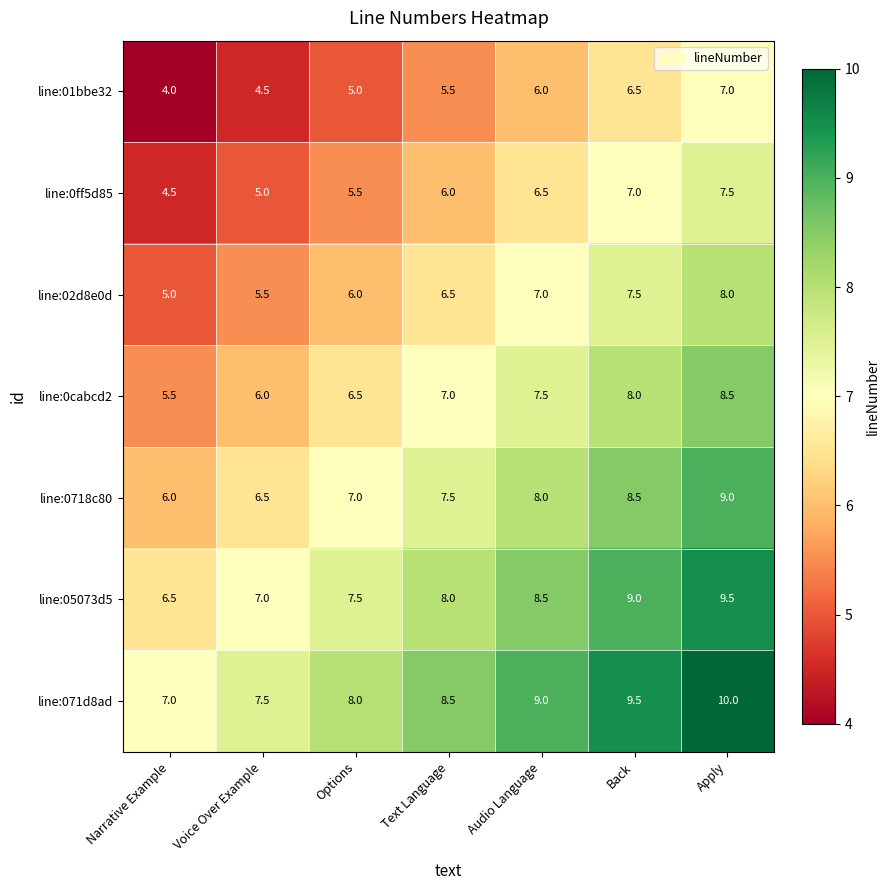

The value of line:01bbe32 at Back is 2.5. True or false?

False